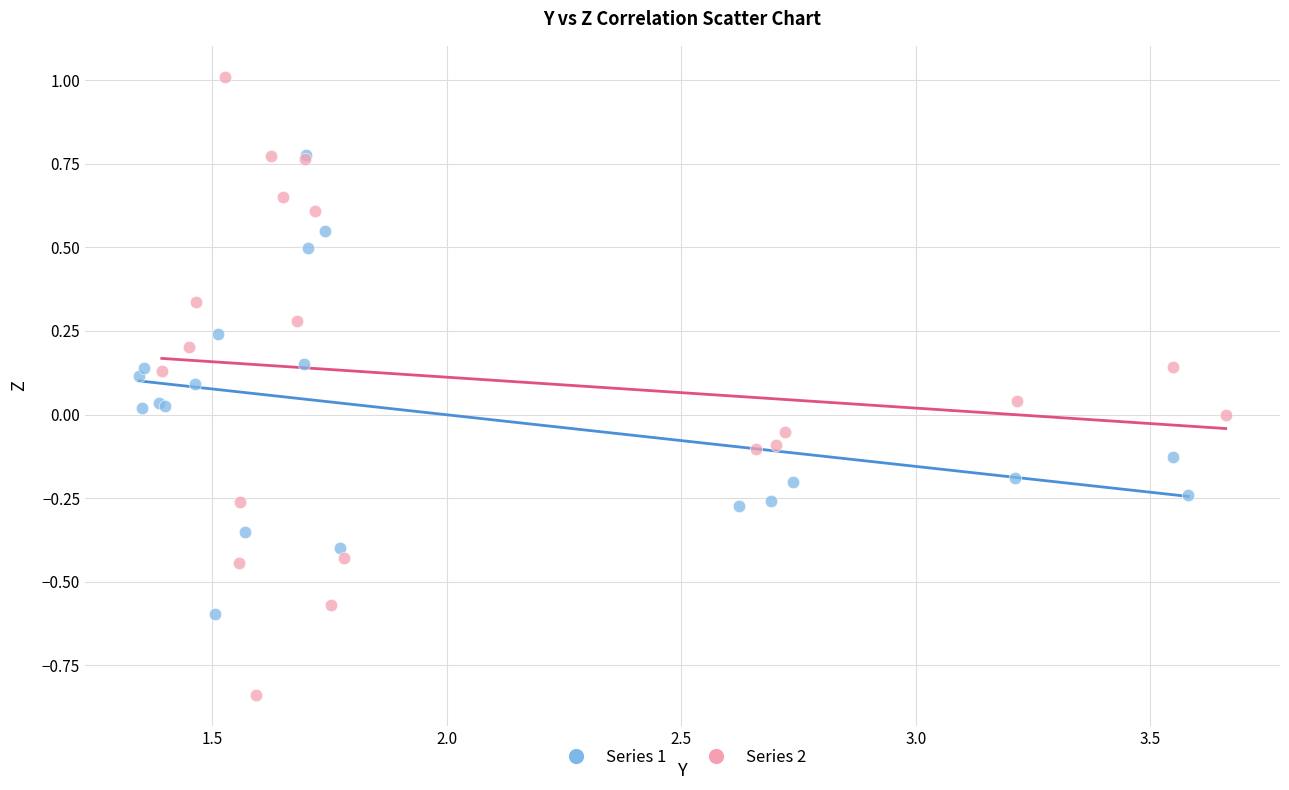

Which series contains the highest Y value?

Series 2